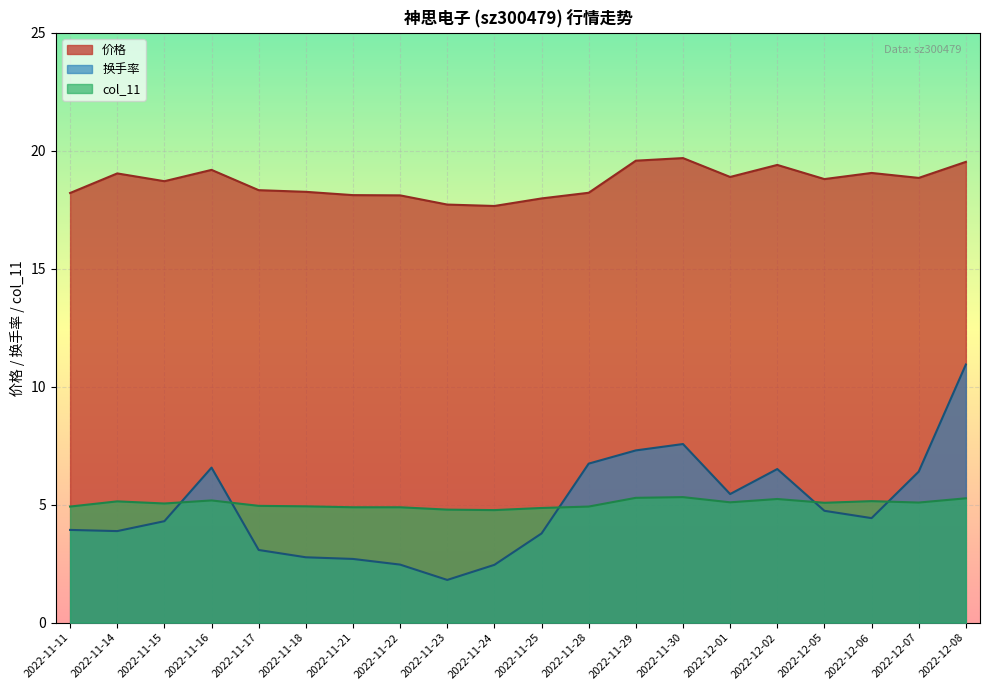

What is the difference between the maximum and minimum values in the 换手率 series?

9.1